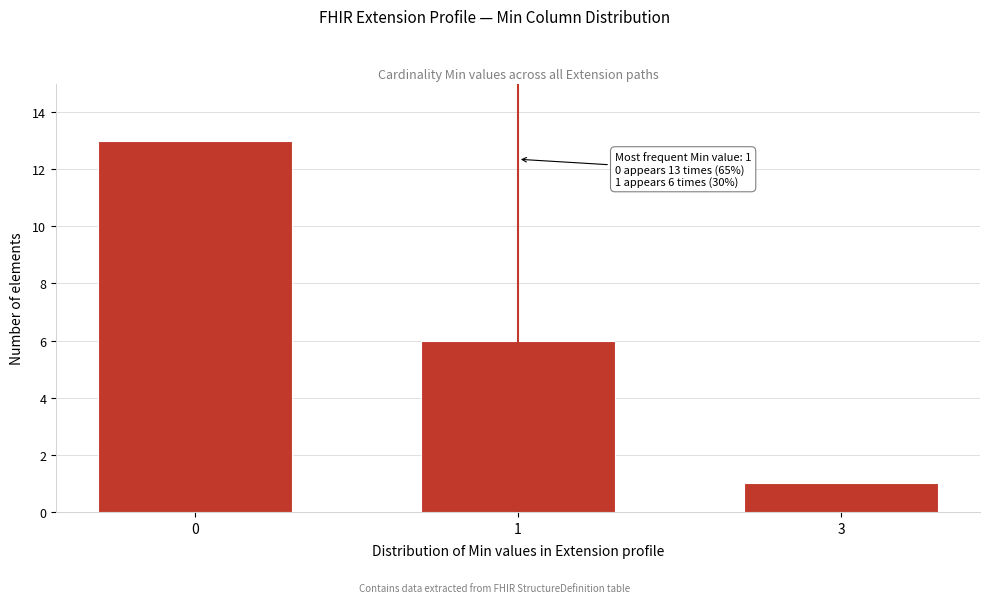

Reading left to right, list all the values displayed in this chart.

0=13	1=6	3=1